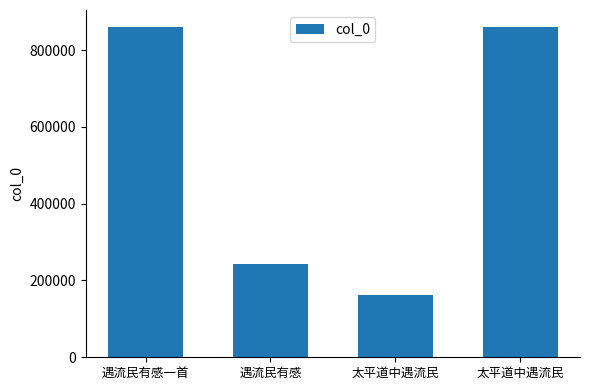

The value at 太平道中遇流民 is 1258665. True or false?

False